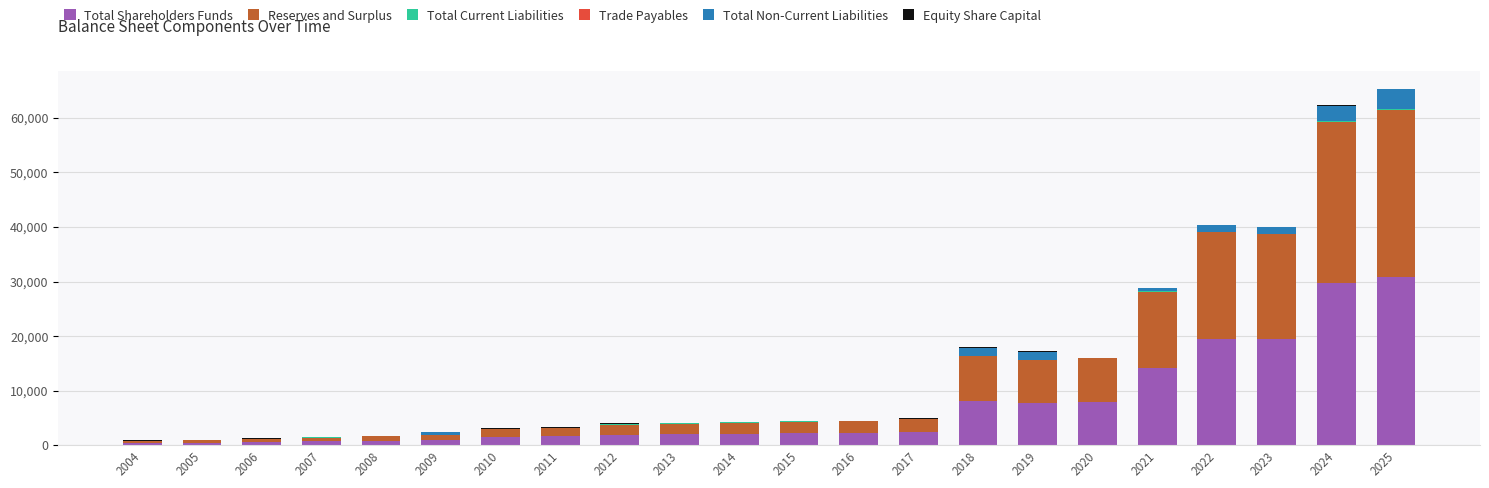

What is the sum of all Total Shareholders Funds values?

157469.7